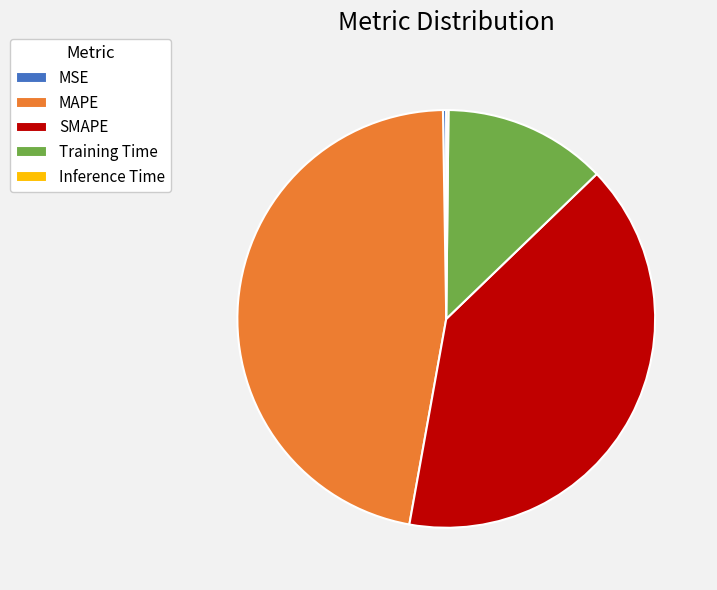

Does SMAPE account for over 50% of the chart?

No